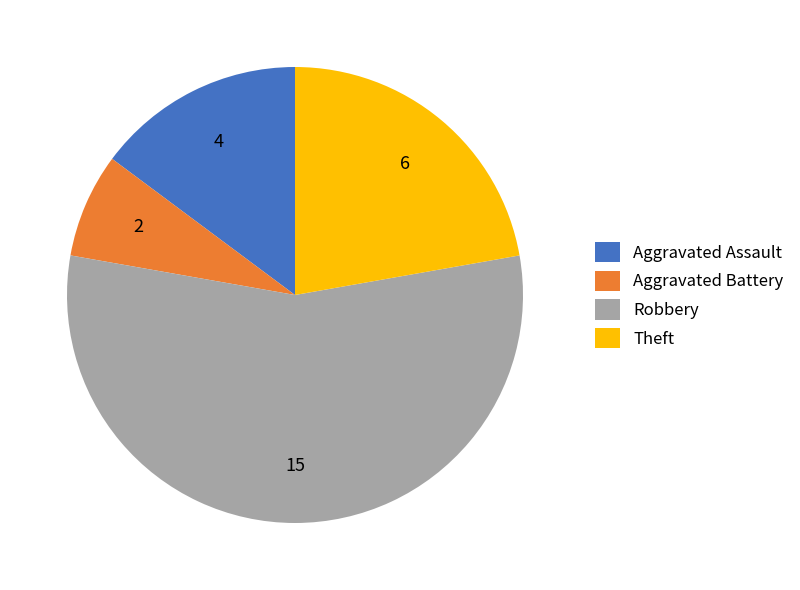

Does any single category account for the majority?

Yes